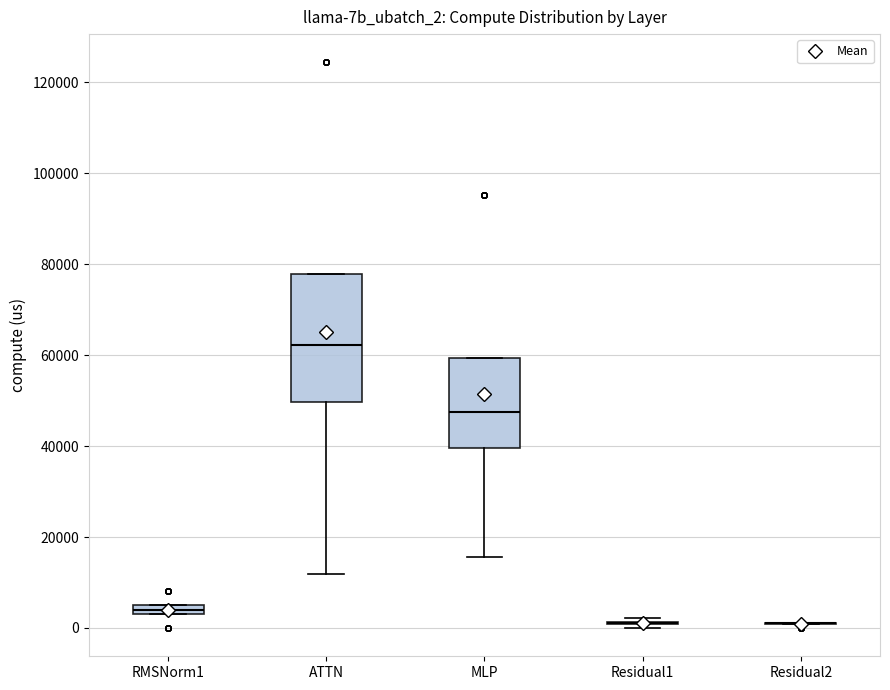

Which box is the tallest, from its lower edge to its upper edge?

ATTN